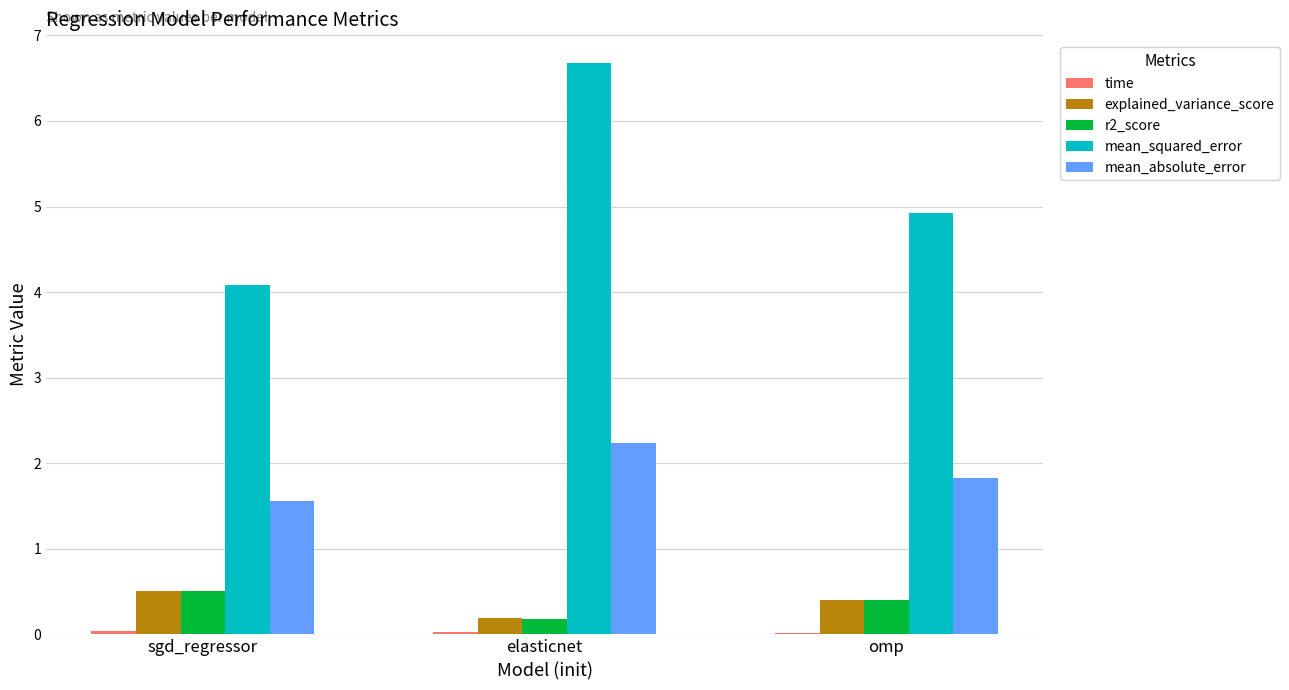

Which series changed the most between sgd_regressor and omp?

mean_squared_error